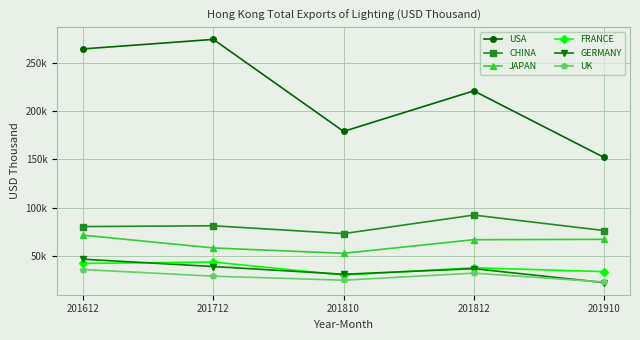

Which series changed the most between 201812 and 201910?

USA